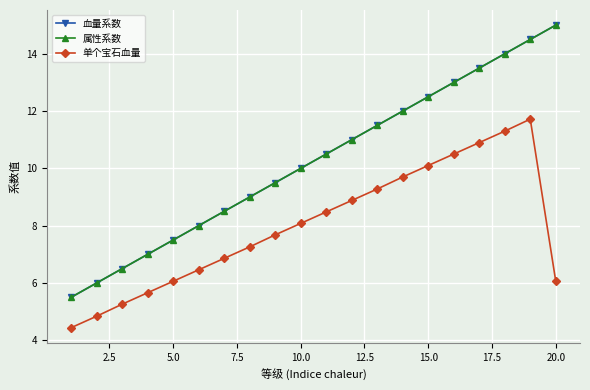

How many interior local peaks does the 单个宝石血量 series have?

1